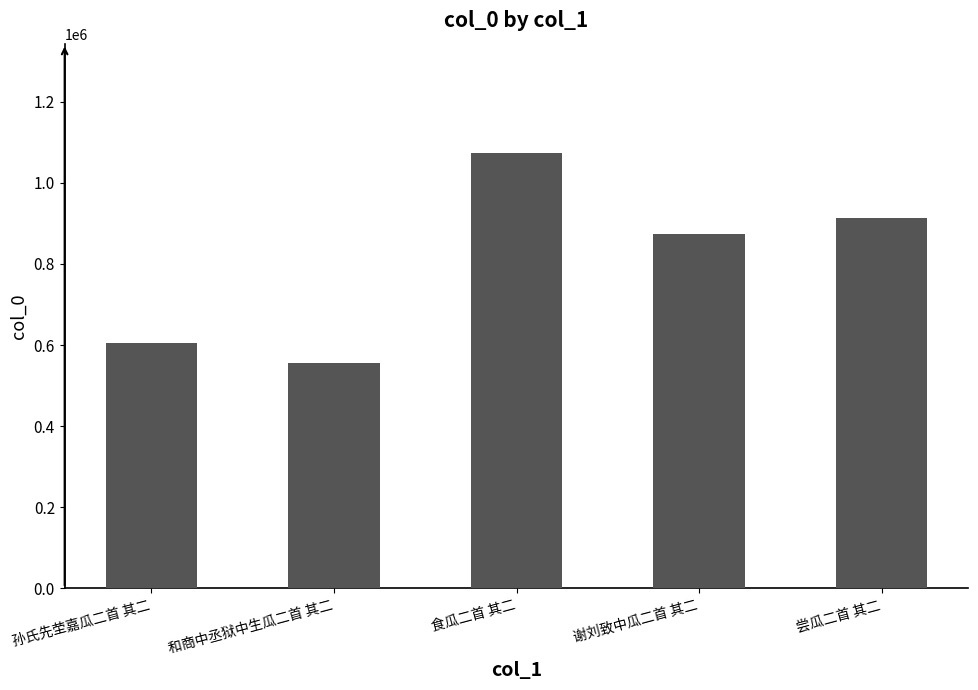

Which has a higher value, 食瓜二首 其二 or 孙氏先茔嘉瓜二首 其二?

食瓜二首 其二